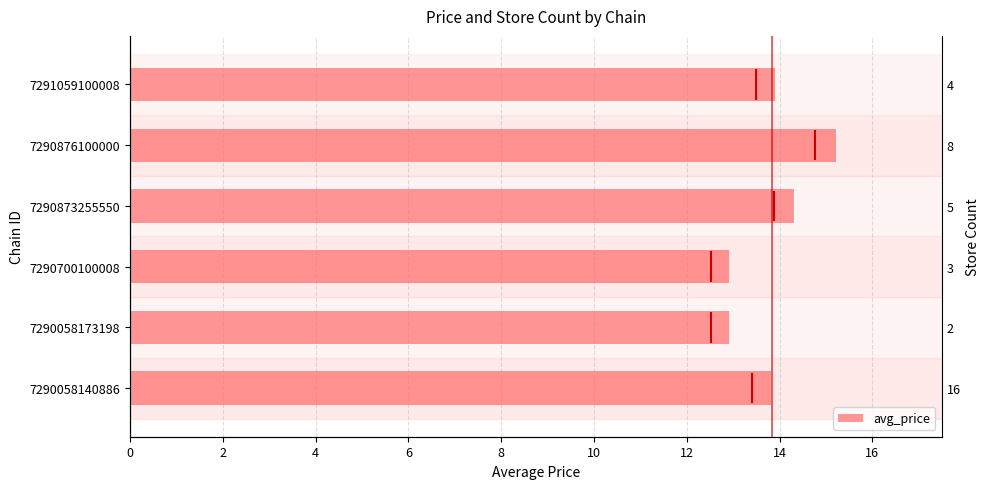

True or false: the data shows 7.1 at 7291059100008.

False